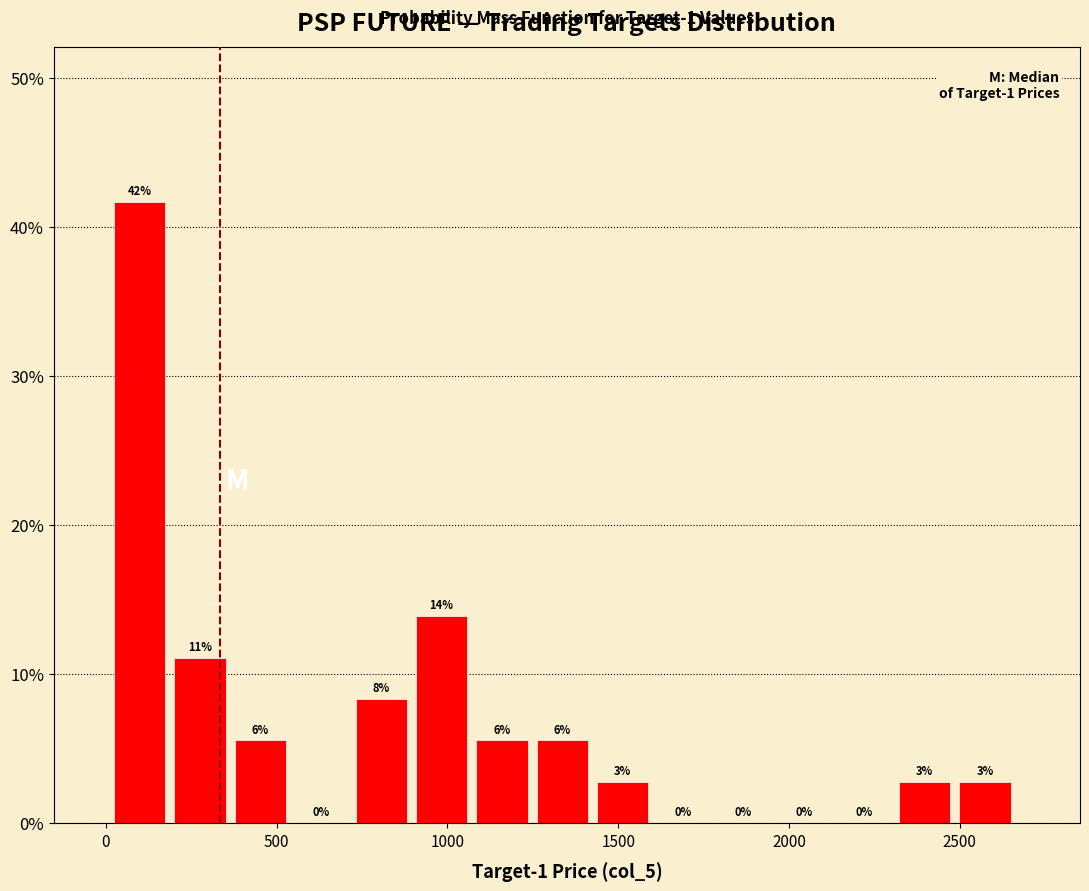

Read against the x-axis, roughly where is the centre of the tallest bar?

100